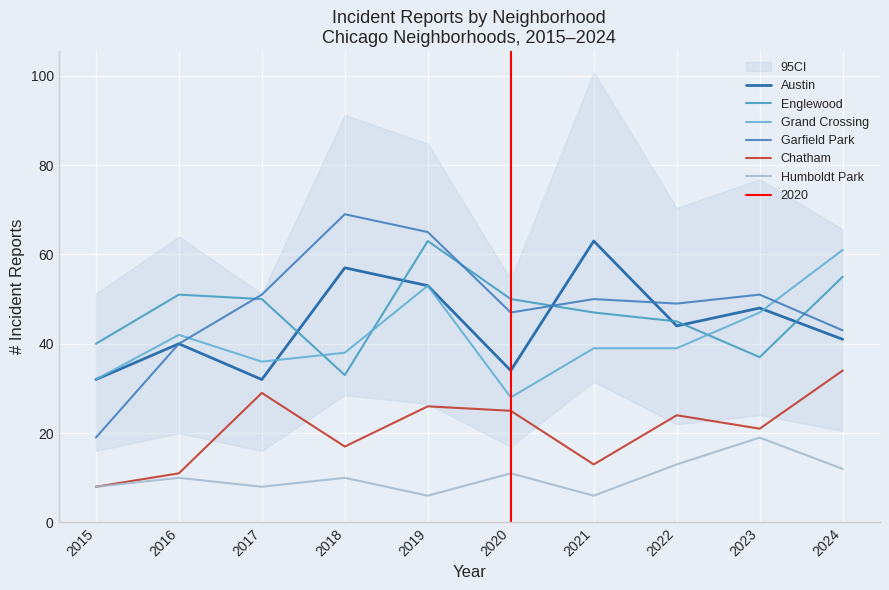

What is the difference between the Grand Crossing values at 2016 and 2019?

11